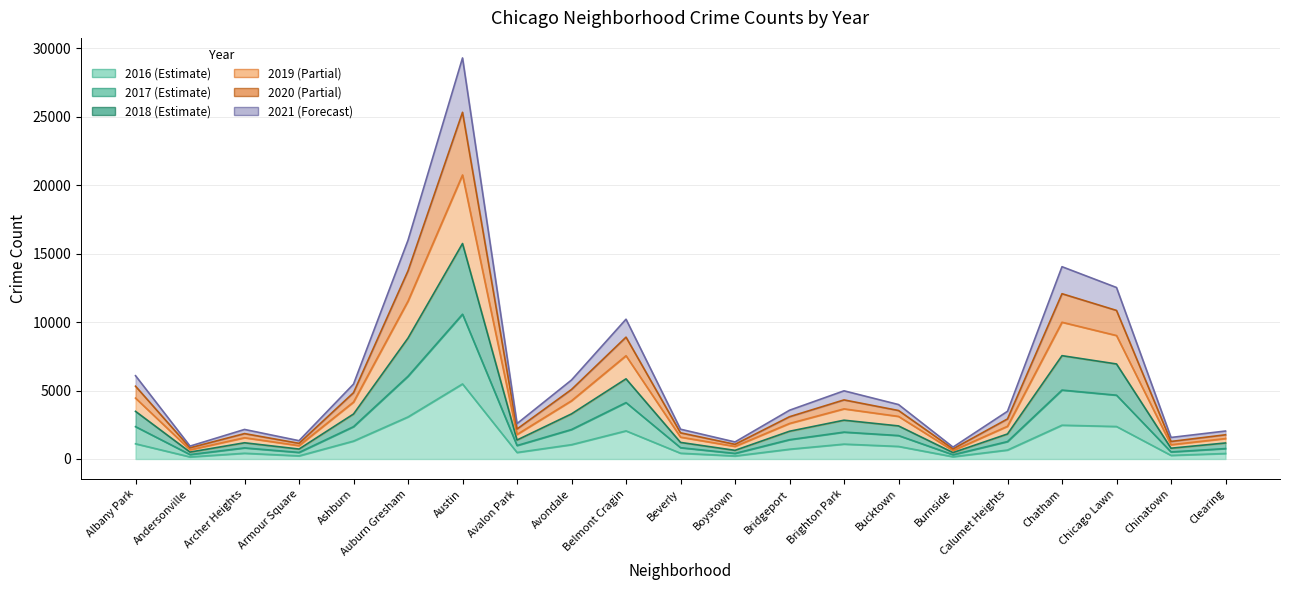

True or false: 2019 and 2018 intersect in this chart.

False